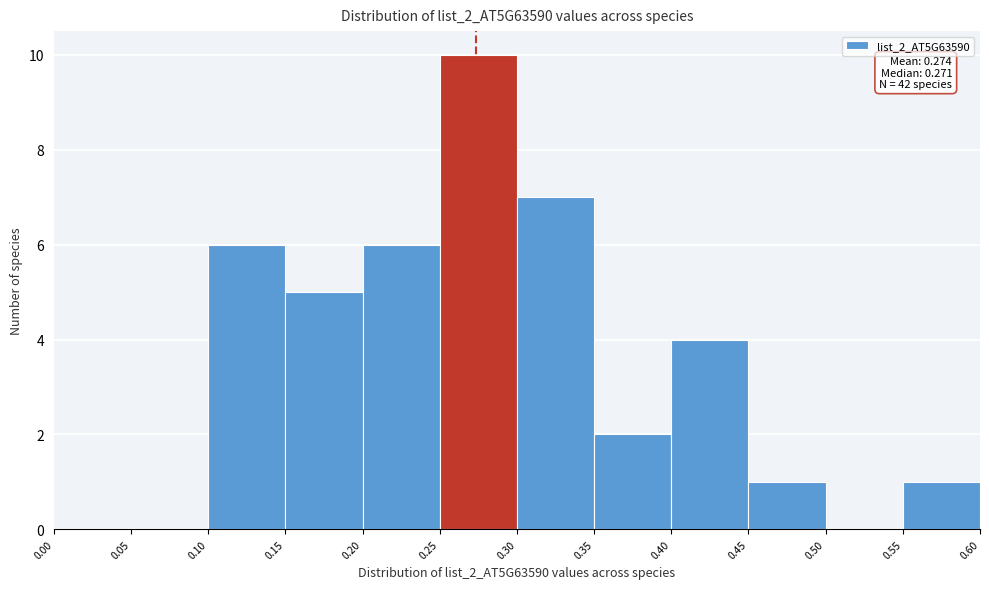

Which range on the x-axis has the tallest bar?

0.25 to 0.30